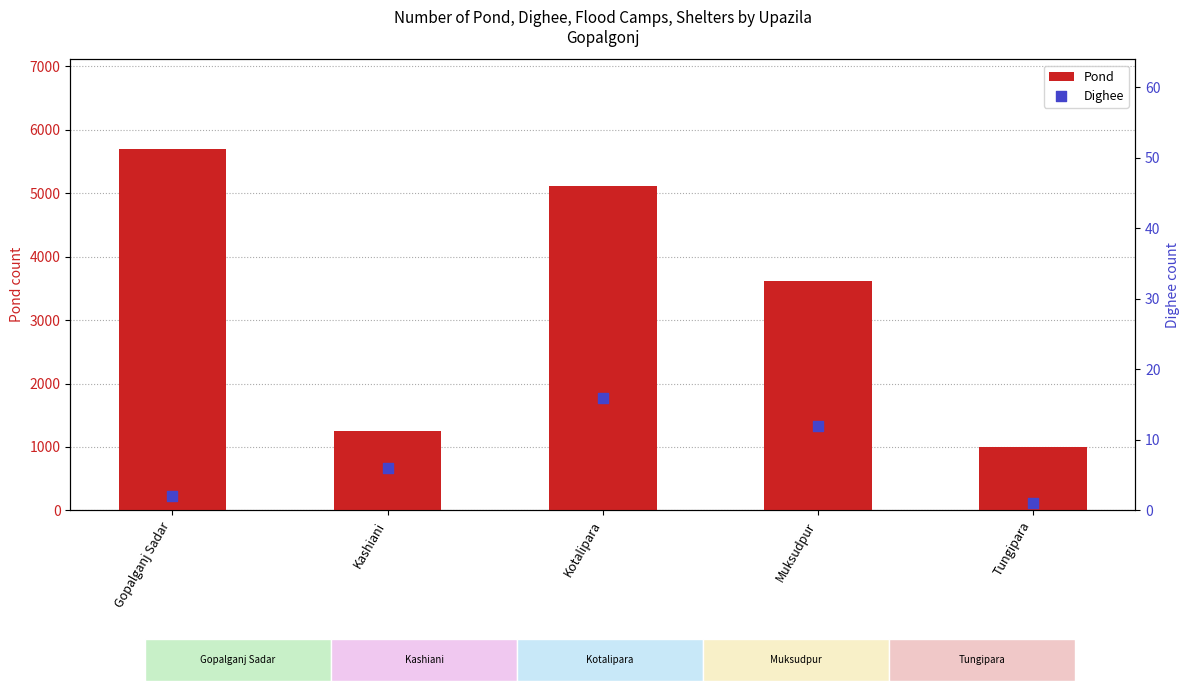

What are all the series names shown in the legend?

Pond, Dighee